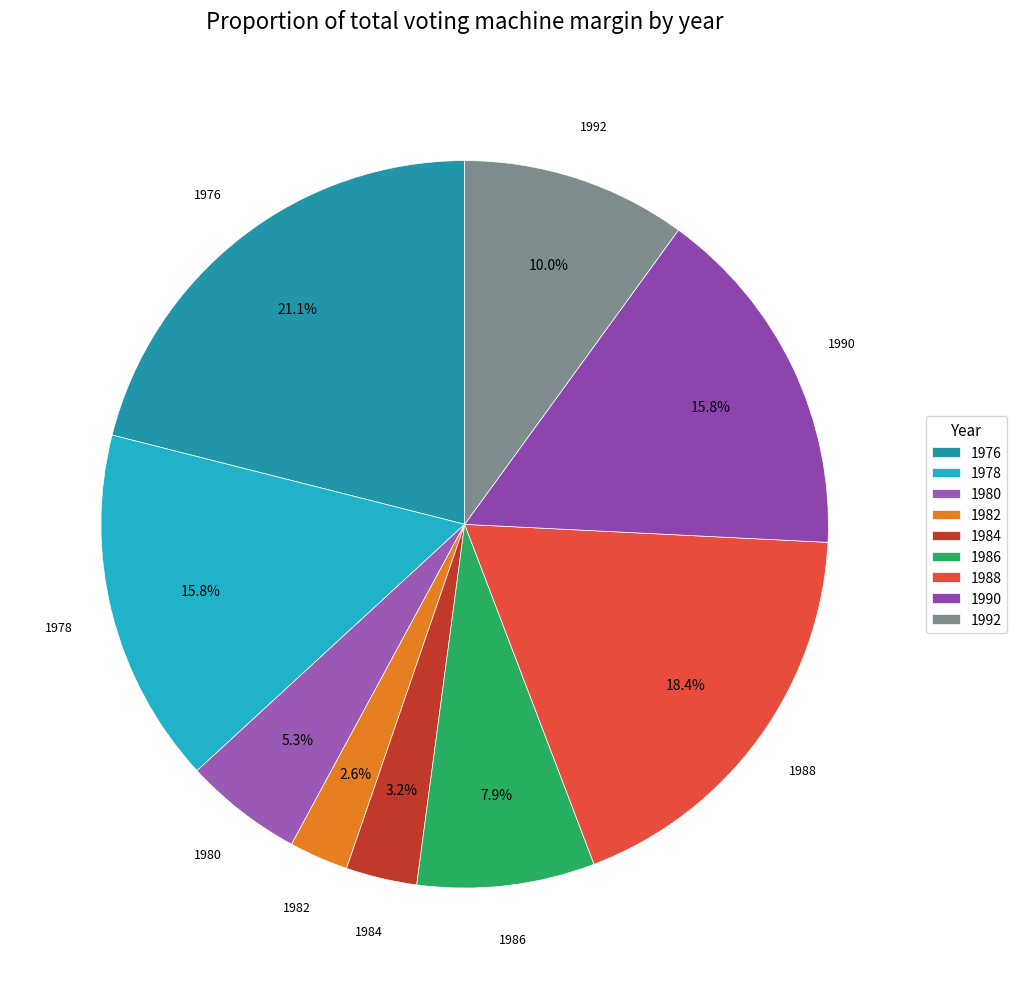

Is 1982 the majority of the pie?

No